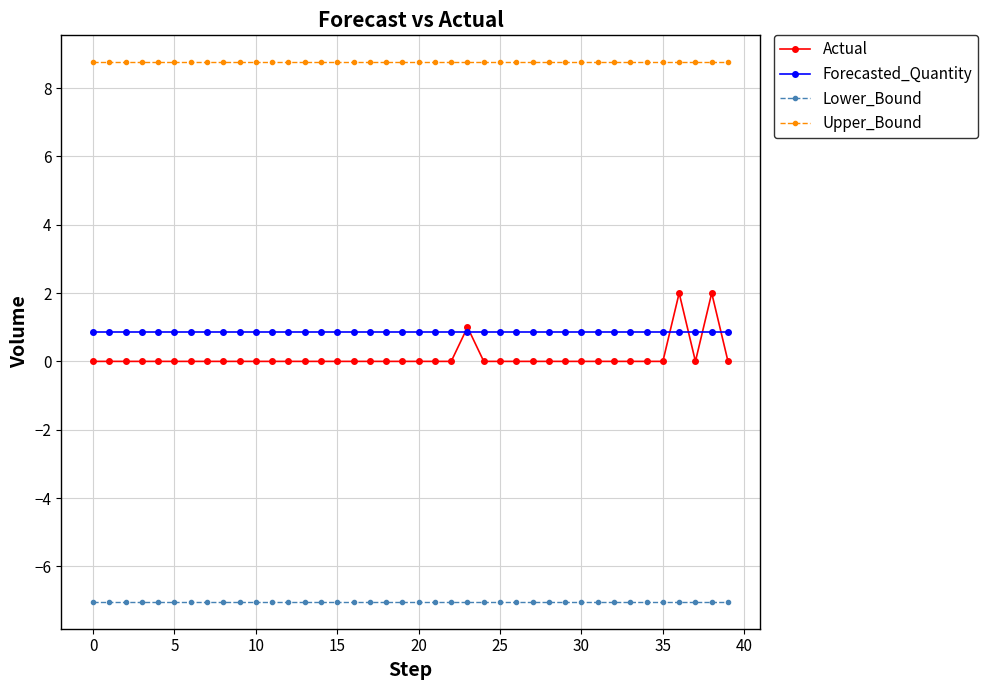

Rank the series by their maximum value, from highest to lowest.

Upper_Bound, Actual, Forecasted_Quantity, Lower_Bound